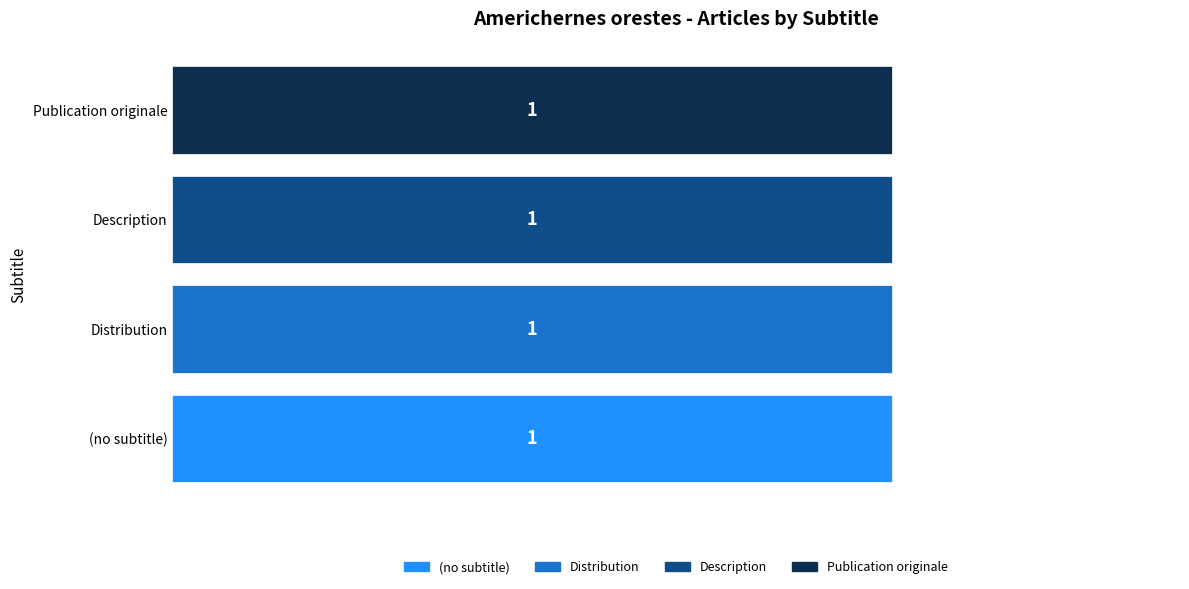

Rank the categories by value from highest to lowest.

Publication originale, Description, Distribution, (no subtitle)